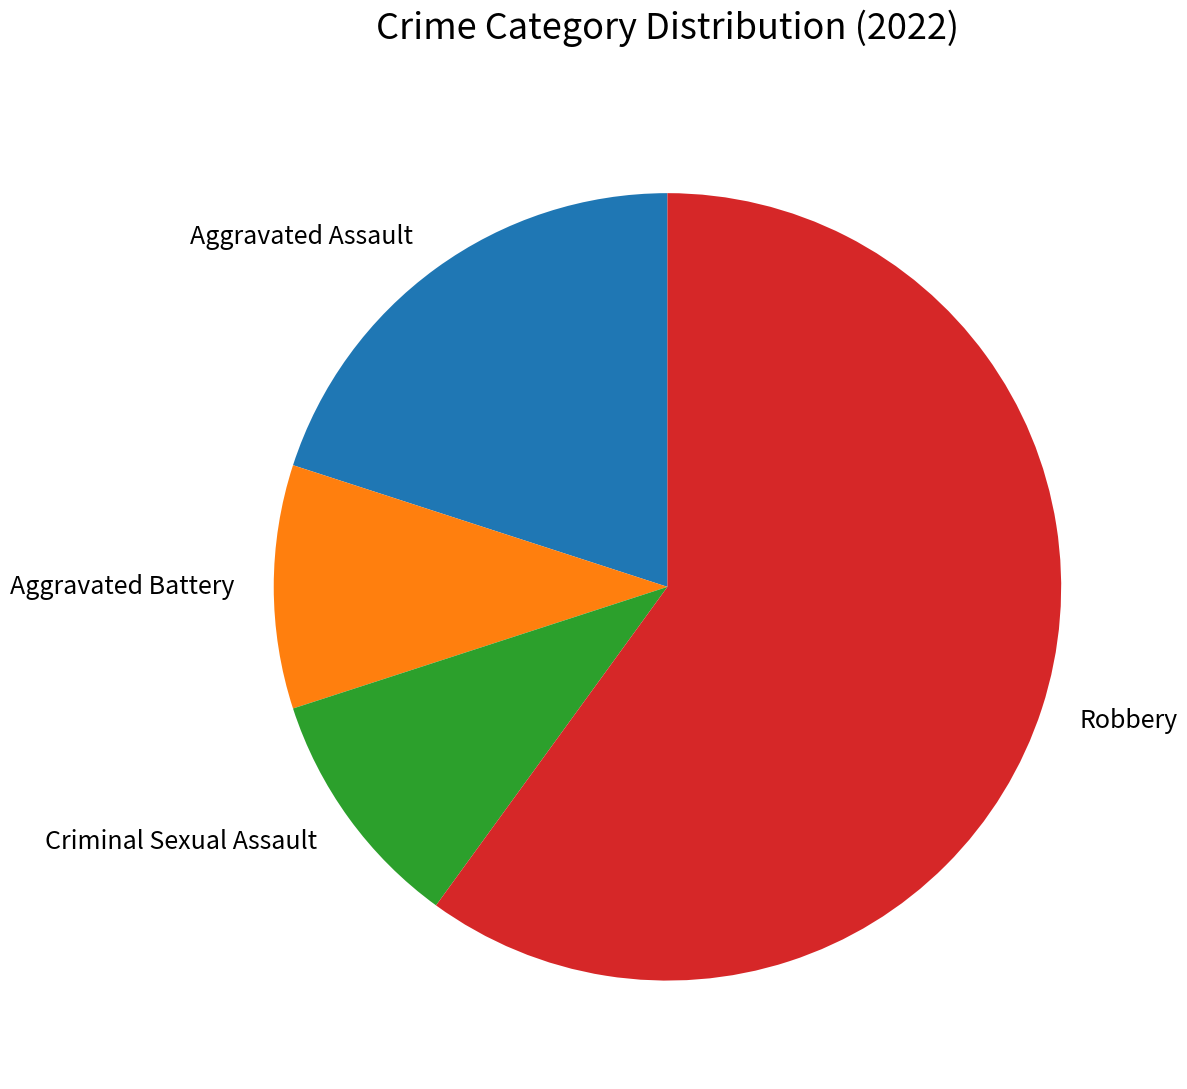

True or false: Aggravated Battery accounts for 10% of the total.

True